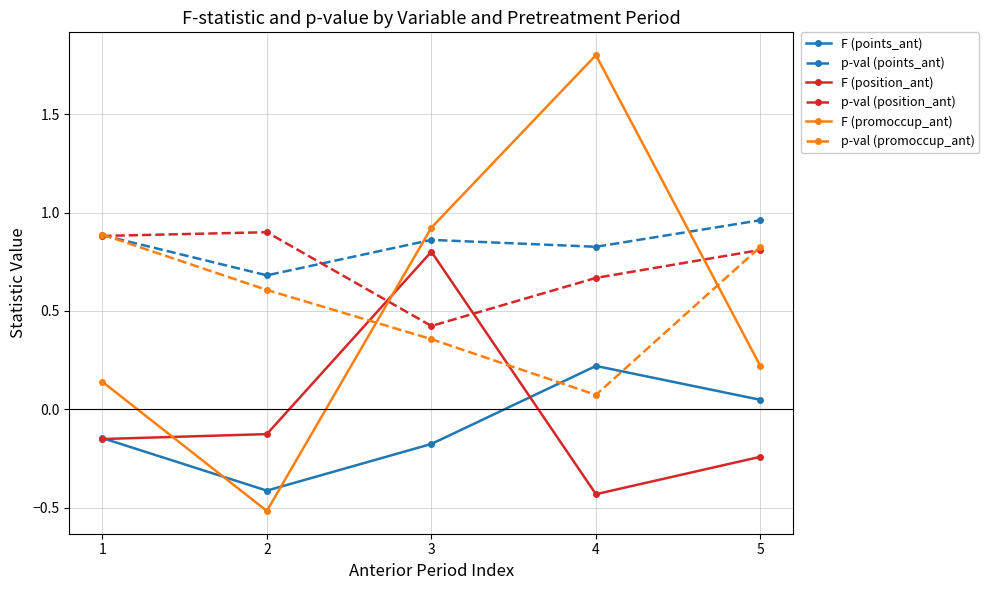

Which series has the widest spread of values?

F (promoccup_ant)